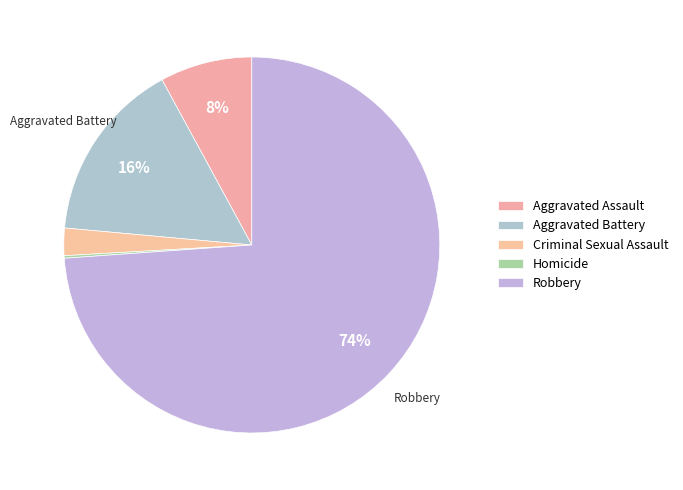

Approximately how many times larger is the value at Aggravated Battery compared to Aggravated Assault?

2.0